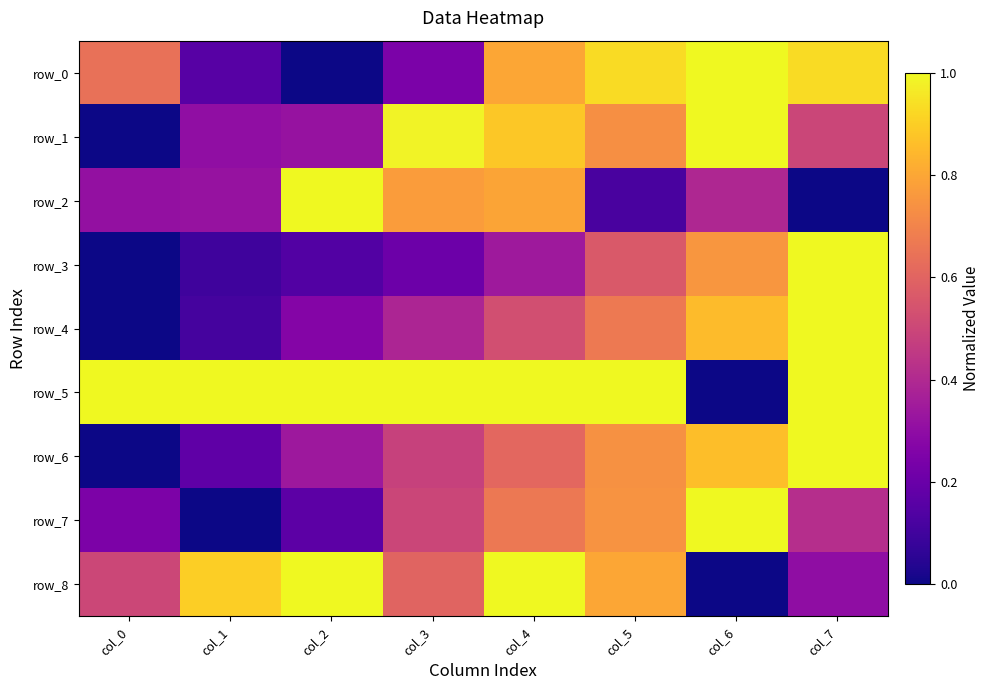

What is the difference between the highest and lowest values at col_4?

0.7